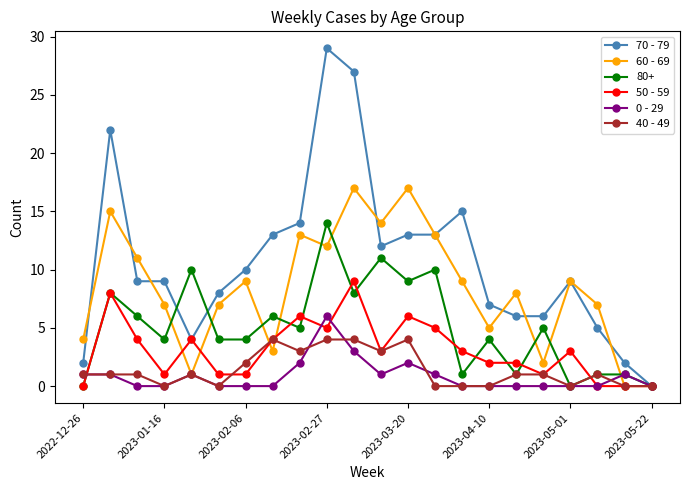

What is the maximum value for 40 - 49?

4